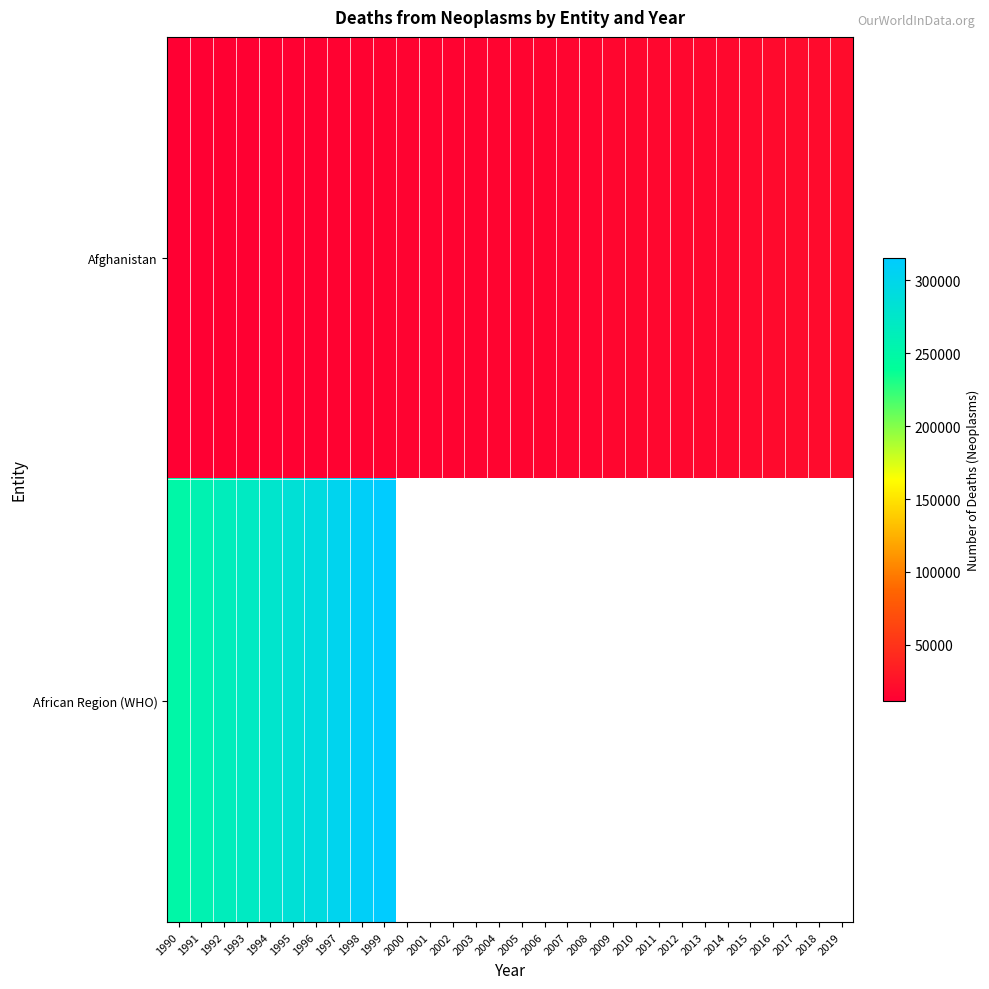

Is it true that Afghanistan equals 13106.0 at 1995?

True